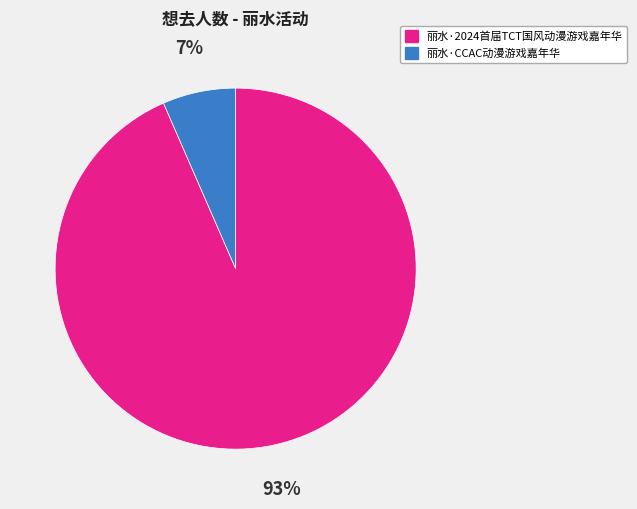

What is the smallest slice in the pie chart?

丽水·CCAC动漫游戏嘉年华